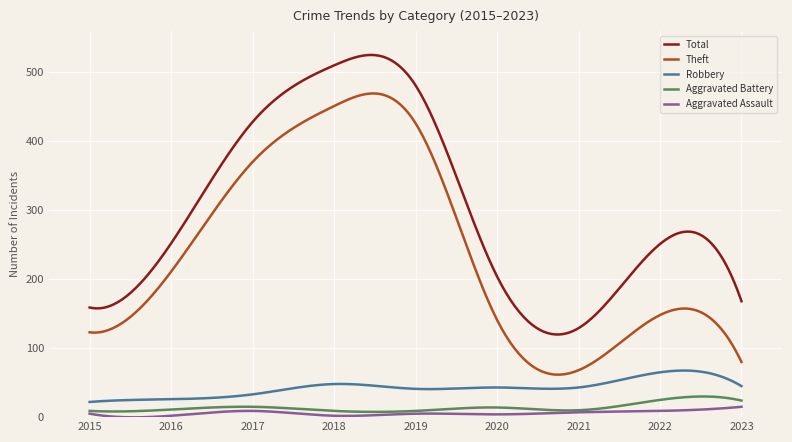

True or false: Aggravated Assault and Robbery intersect in this chart.

False